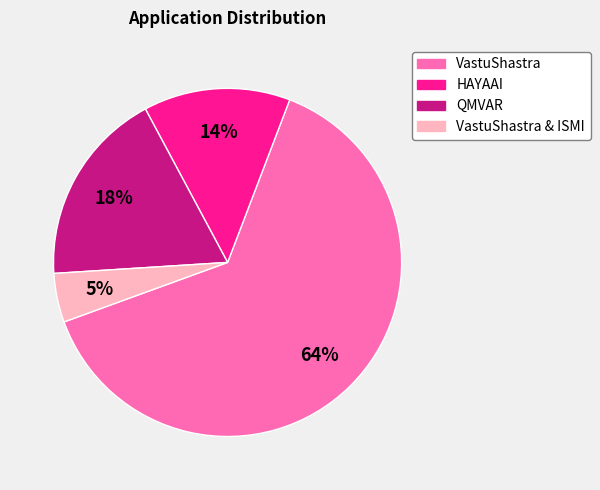

Which has a higher value, HAYAAI or QMVAR?

QMVAR